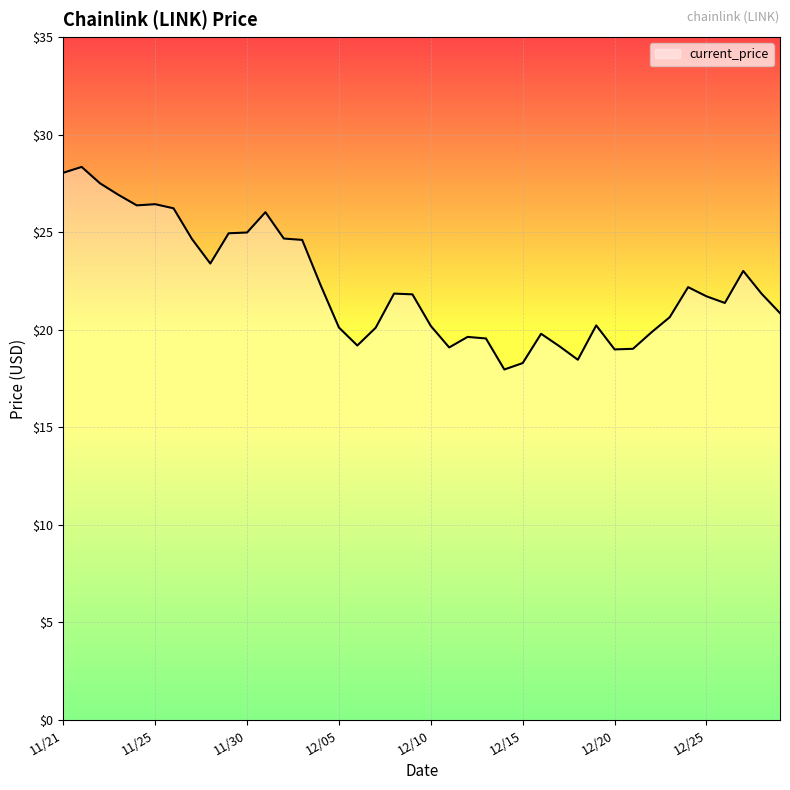

How many series are shown in this chart?

1